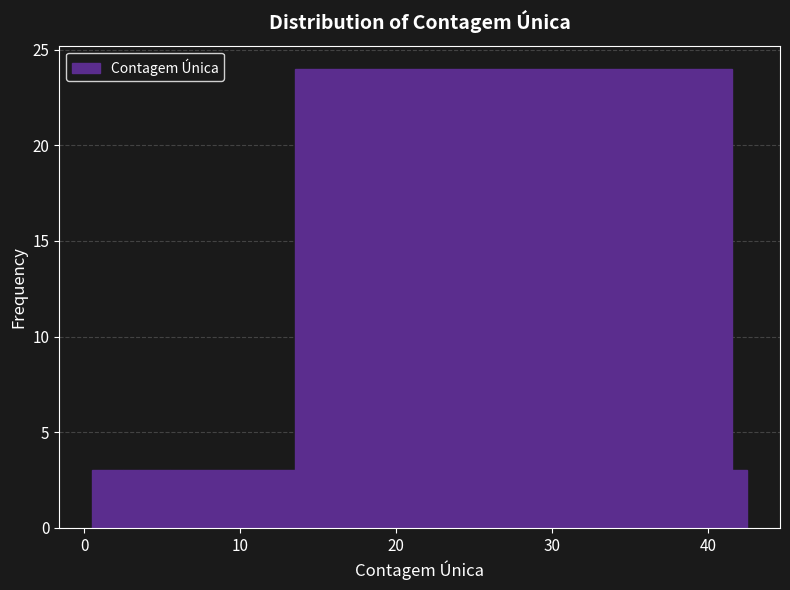

Around what value on the x-axis is the tallest bar? Give the approximate position of its centre, as read against the axis.

28